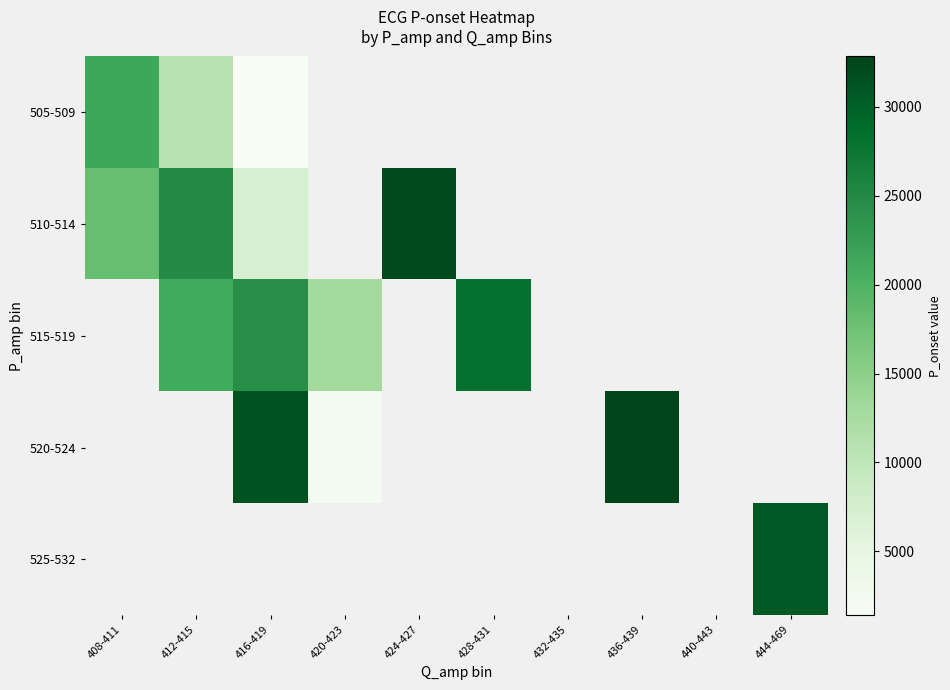

Which series has the widest spread of values?

510-514